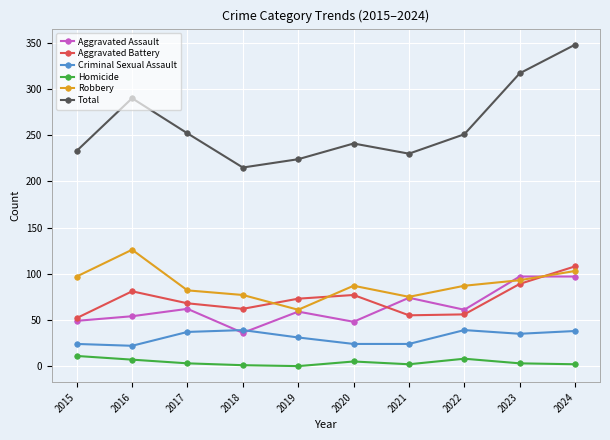

Which series has the largest total across all categories?

Total